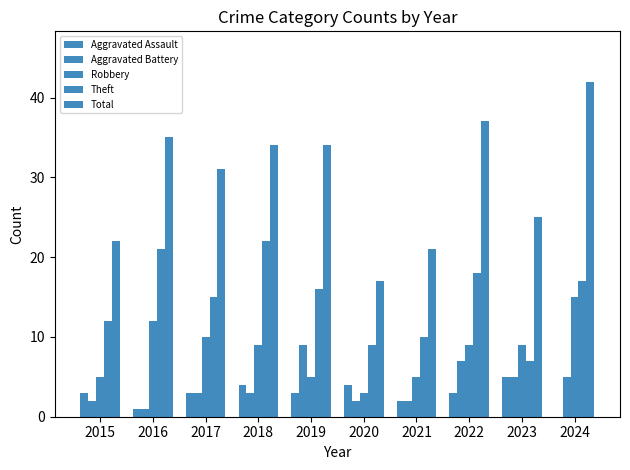

What is the difference between the highest and lowest values at 2019?

31